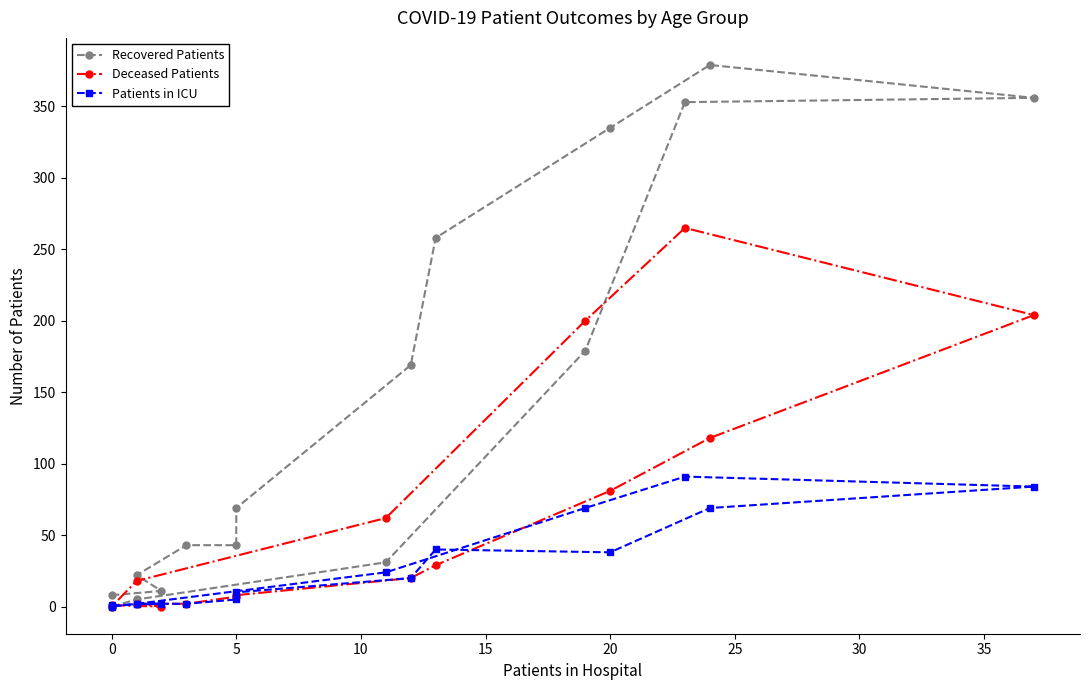

Which series has the widest spread of values?

Recovered Patients